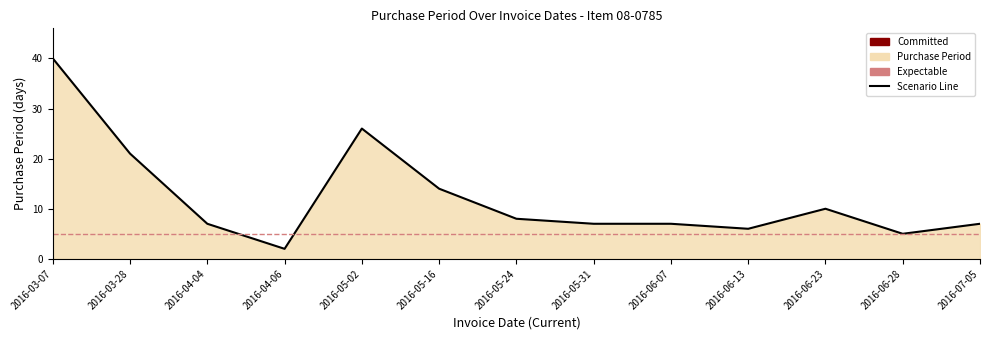

List the labels in order of value, largest first.

2016-03-07, 2016-05-02, 2016-03-28, 2016-05-16, 2016-06-23, 2016-05-24, 2016-04-04, 2016-05-31, 2016-06-07, 2016-07-05, 2016-06-13, 2016-06-28, 2016-04-06